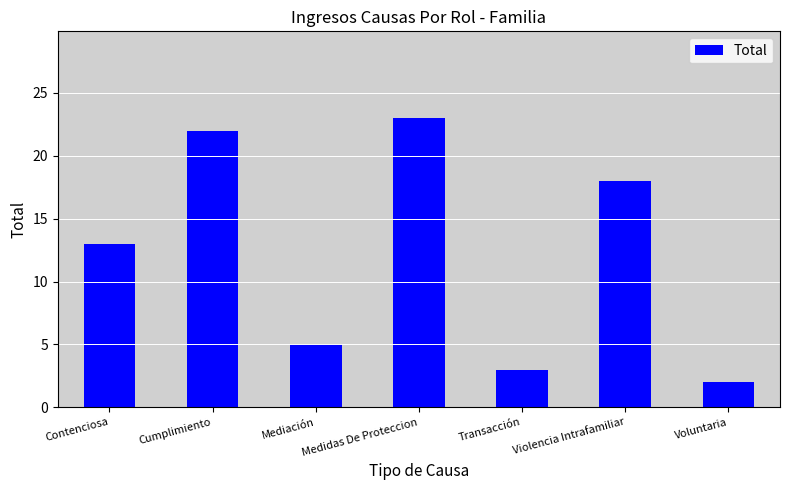

At which label is the value closest to 12?

Contenciosa